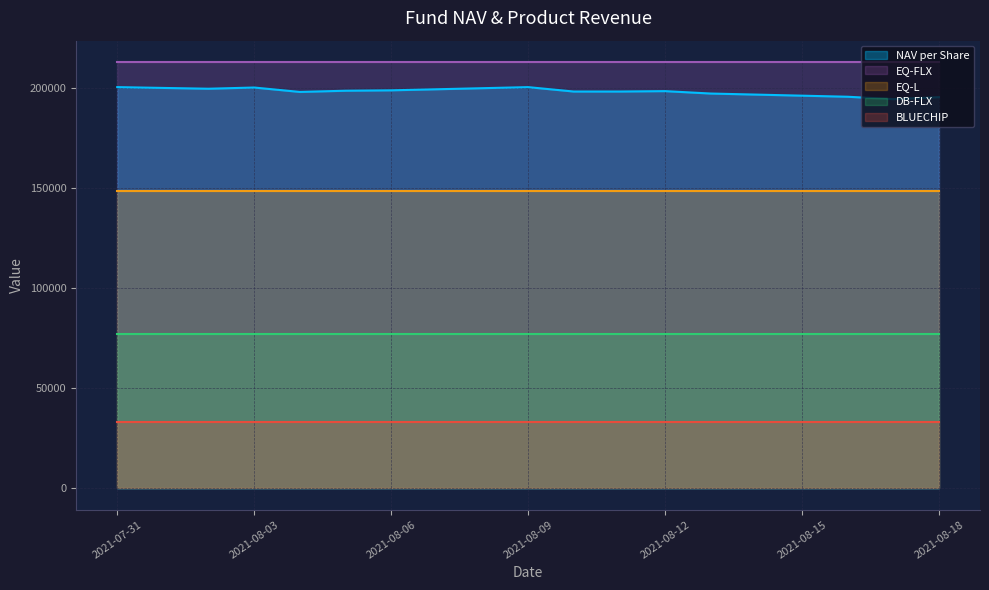

At which category does the chart reach its minimum across all series?

2021-08-17